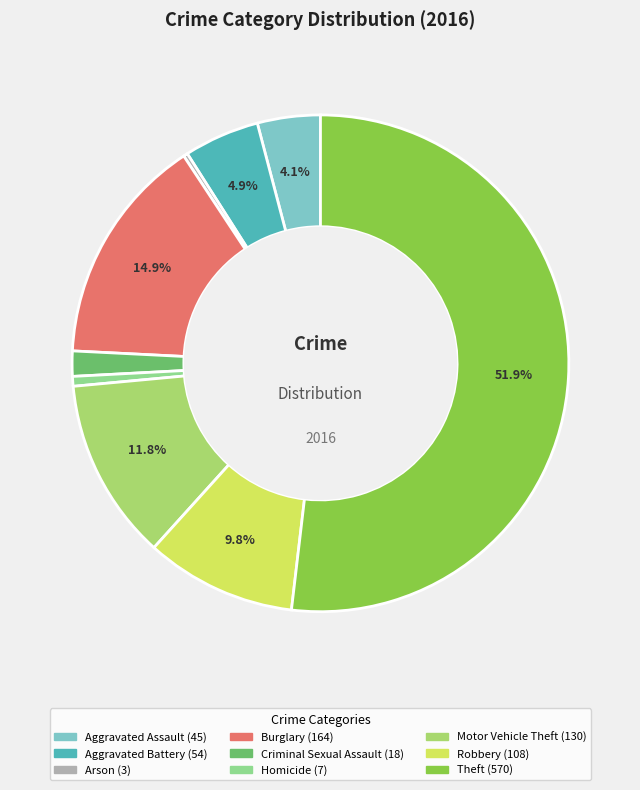

What is the ratio of the value at Robbery to the value at Aggravated Battery?

2.0